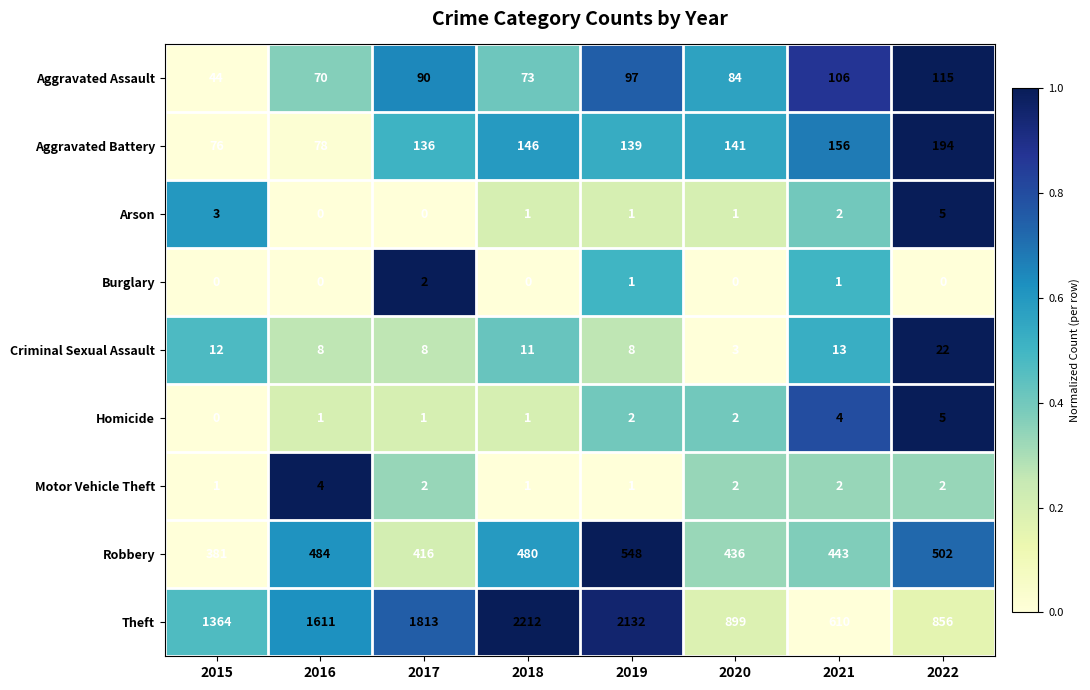

At how many categories does at least one series exceed 0?

8